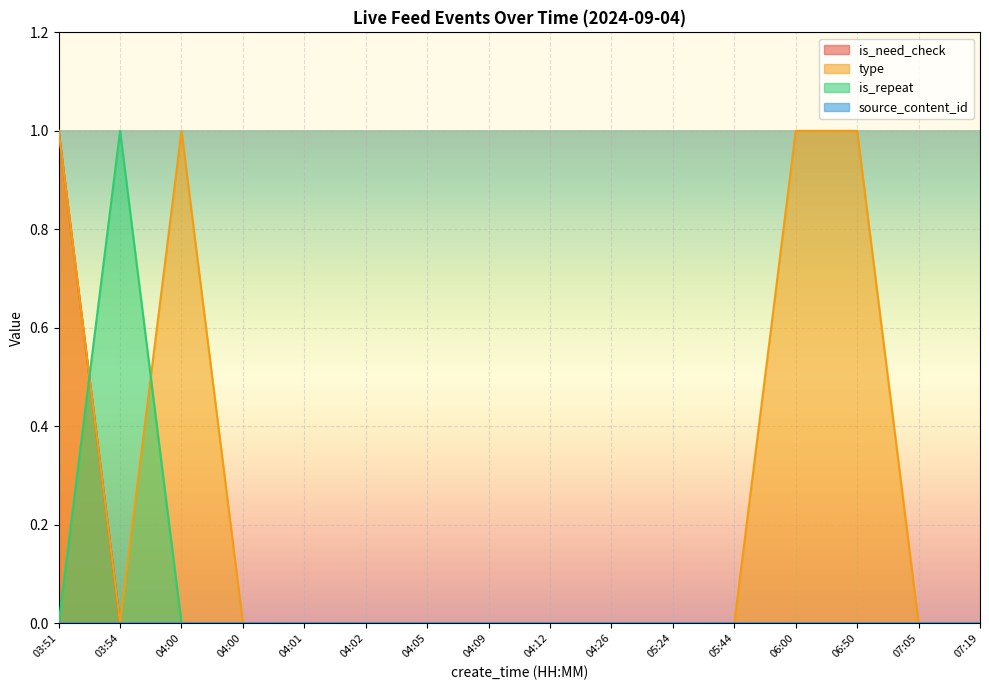

True or false: is_need_check has a value of 1 at 03:51.

True